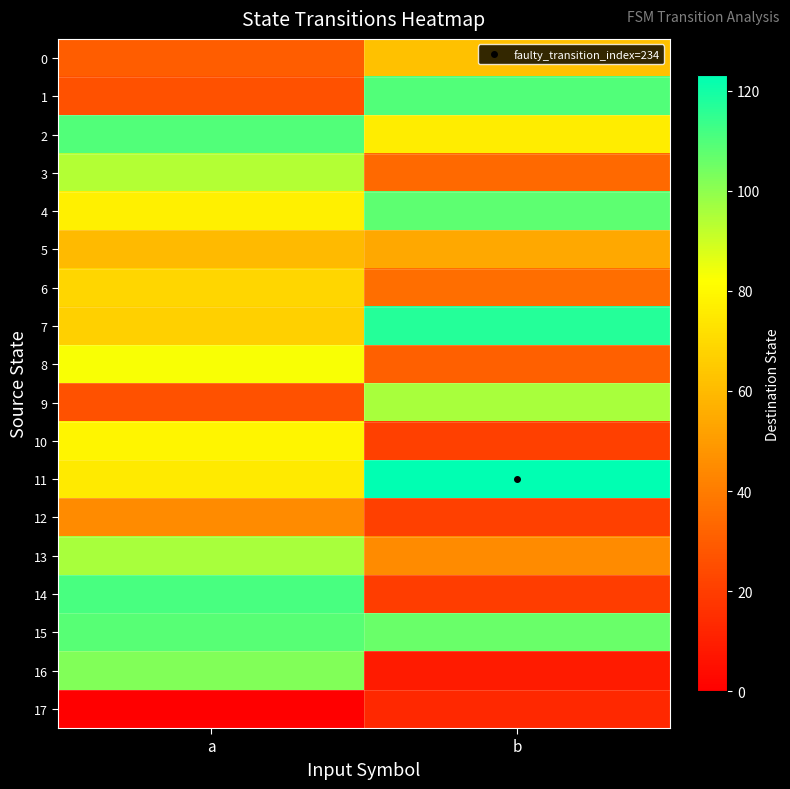

Reading right to left, list all the values displayed in this chart.

0: b=62	a=30
1: b=110	a=26
2: b=76	a=110
3: b=34	a=94
4: b=108	a=77
5: b=54	a=60
6: b=36	a=69
7: b=117	a=67
8: b=31	a=83
9: b=96	a=26
10: b=21	a=79
11: b=123	a=75
12: b=21	a=45
13: b=45	a=96
14: b=20	a=111
15: b=106	a=109
16: b=9	a=102
17: b=13	a=0